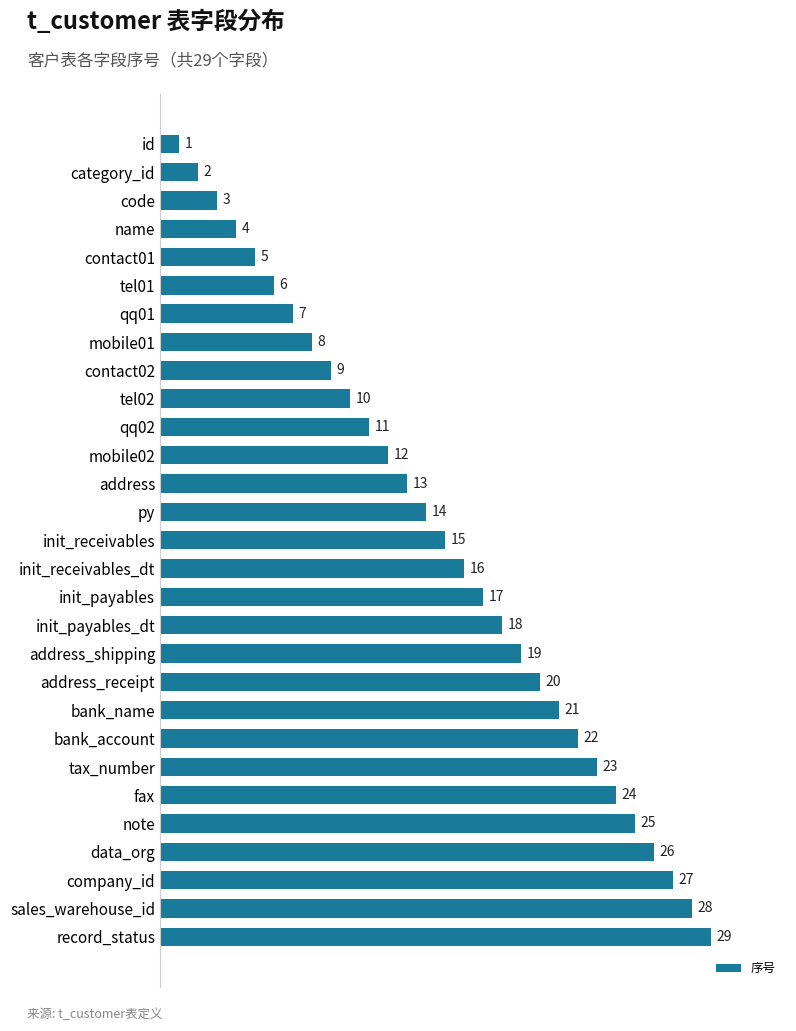

What is the smallest value displayed?

1